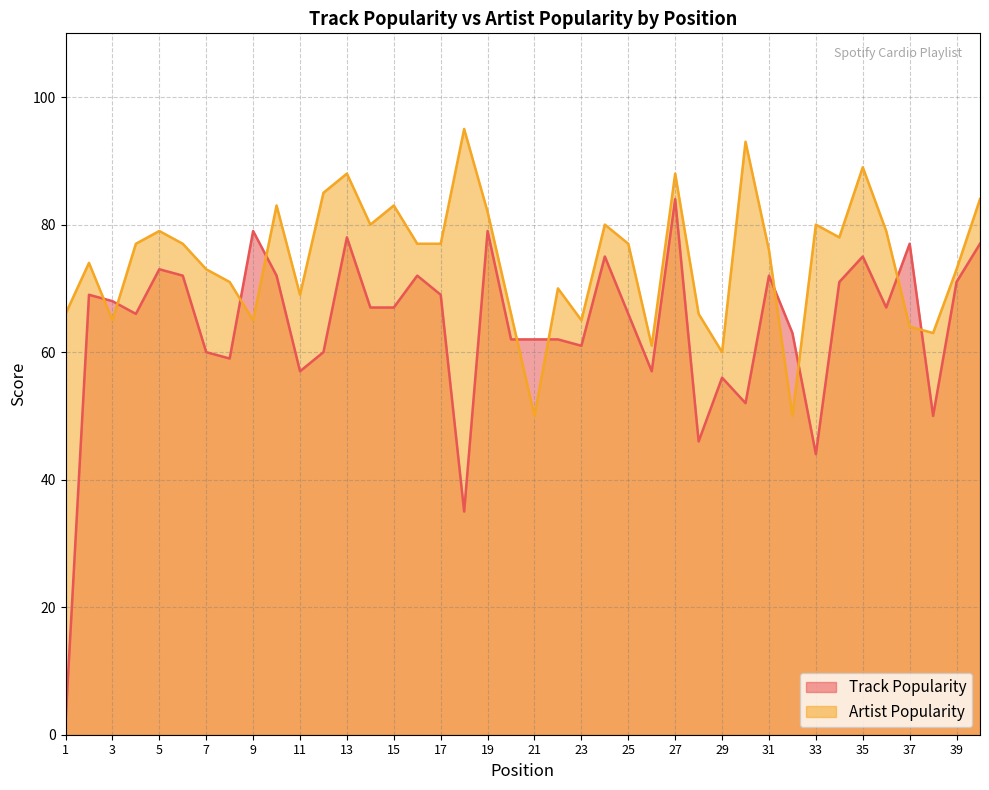

What is the maximum value for Track Popularity?

84